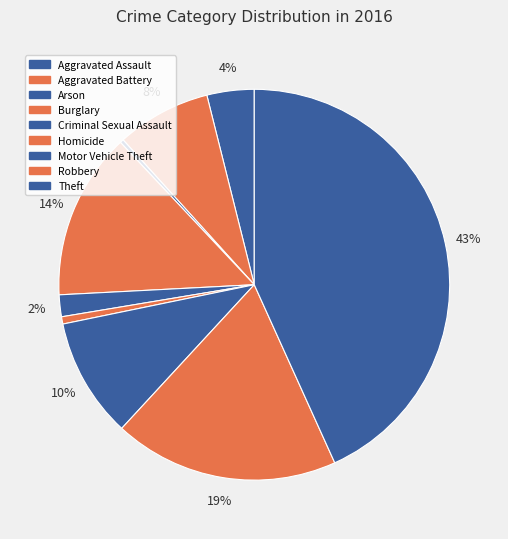

Count the number of slices in the pie.

9